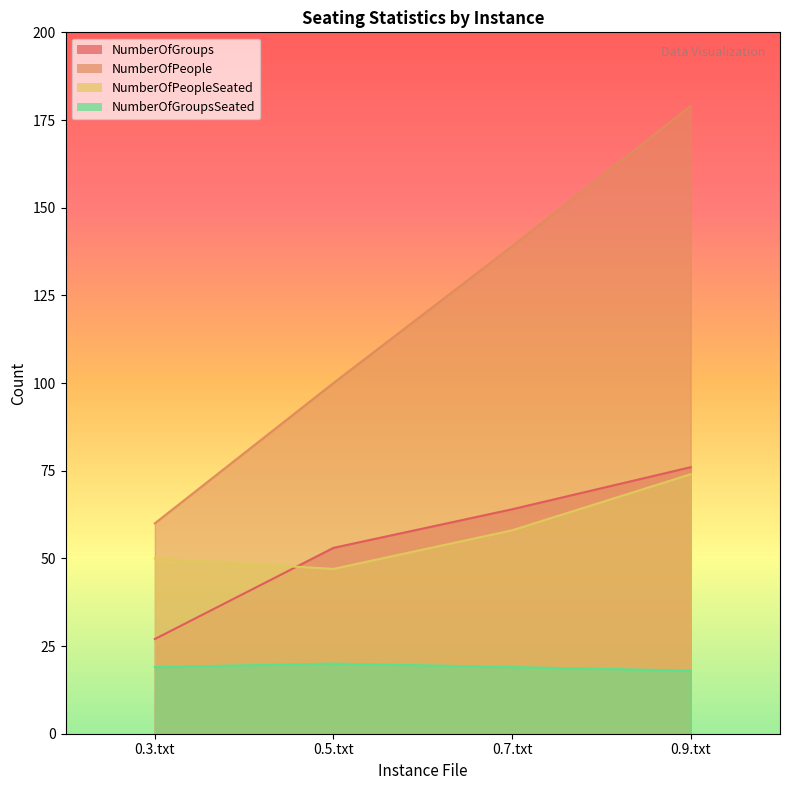

True or false: NumberOfPeople and NumberOfGroups cross at least once.

False